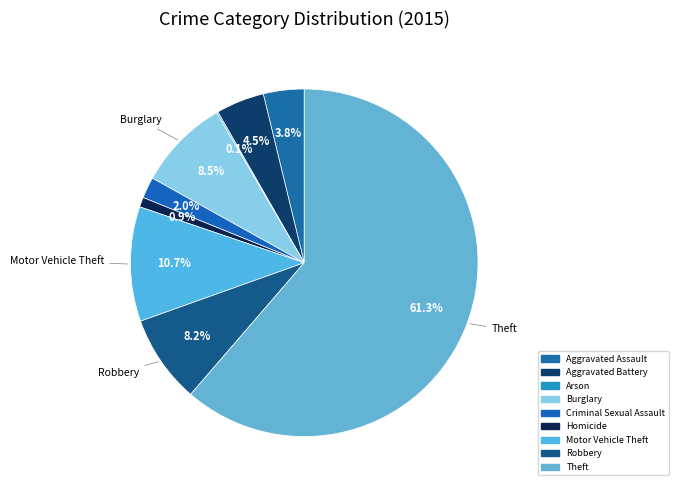

To the nearest percent, what portion does Homicide represent?

1%